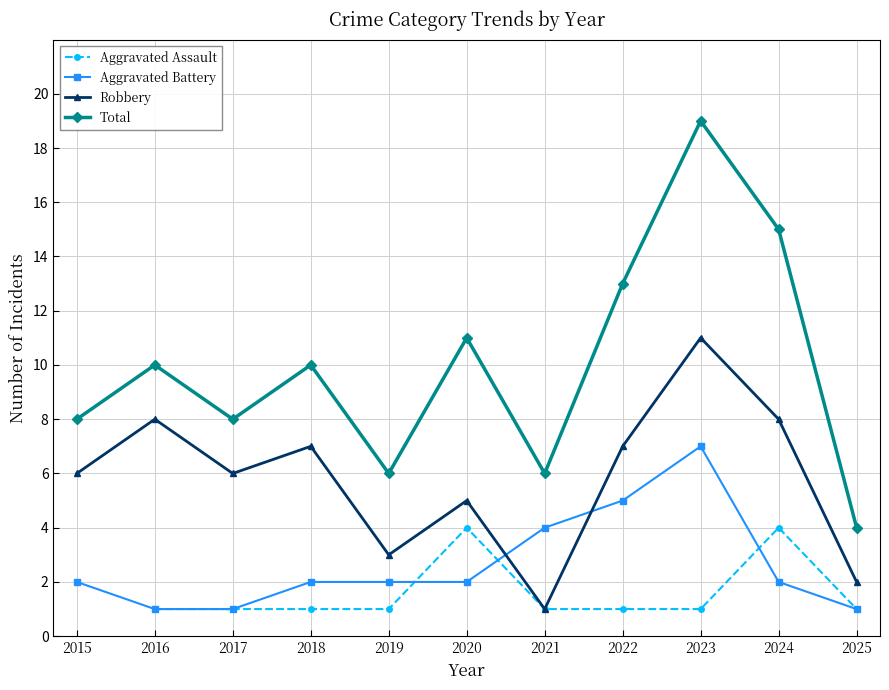

Which series has the largest range (max minus min)?

Total